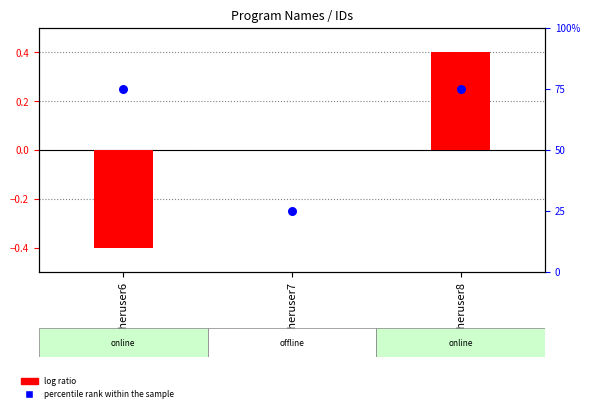

Which series has the largest Y range (max minus min)?

percentile rank within the sample